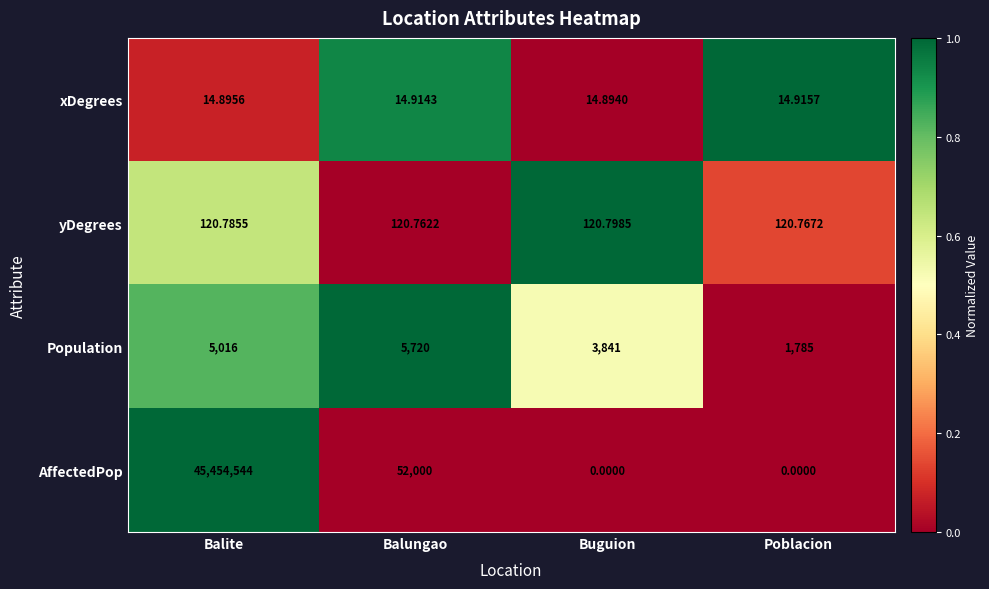

How many positive values does the AffectedPop series have?

2